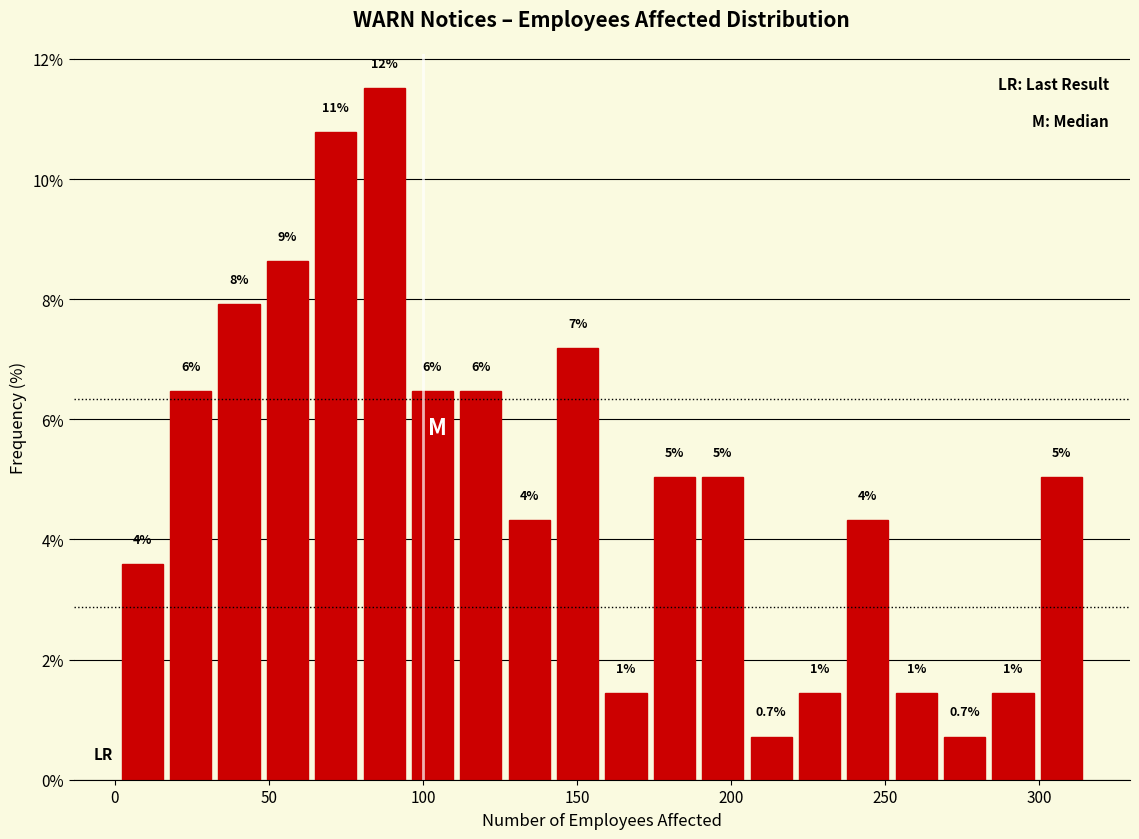

Read against the x-axis, roughly where is the centre of the tallest bar?

85